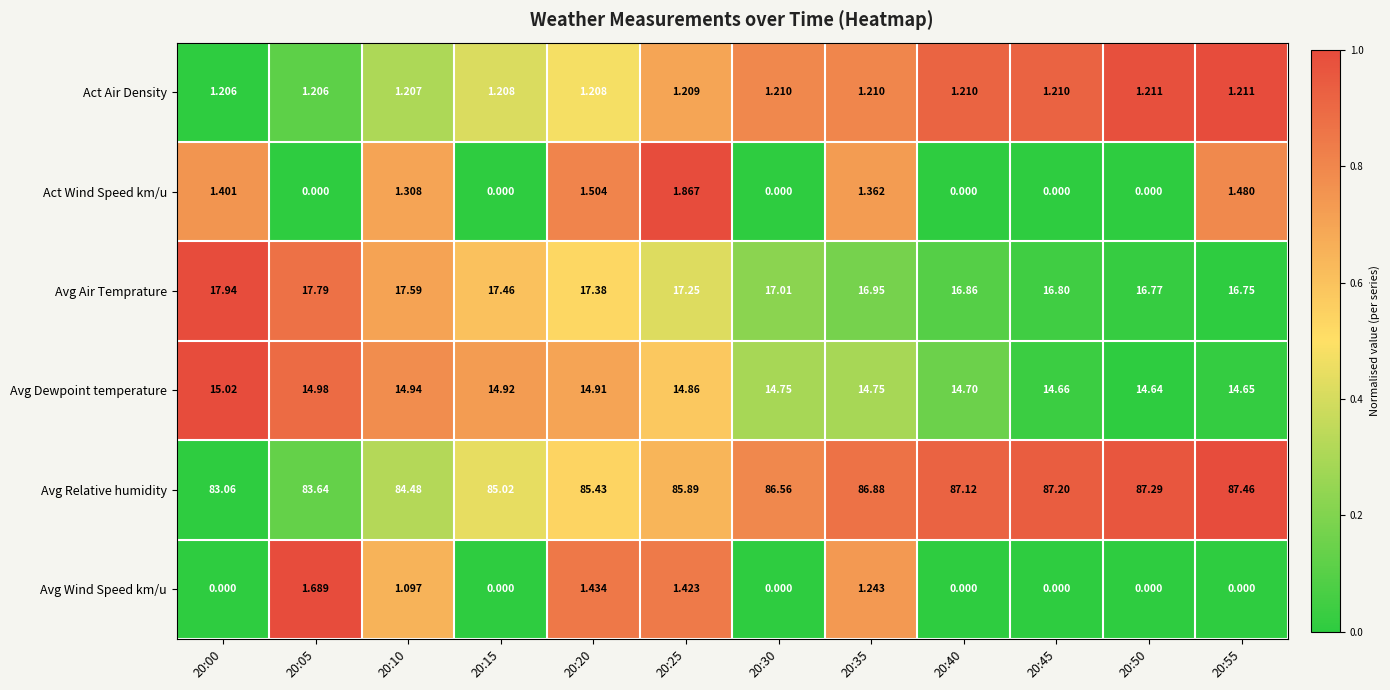

Rank the series at 20:20 from highest to lowest value.

Avg Relative humidity, Avg Air Temprature, Avg Dewpoint temperature, Act Wind Speed km/u, Avg Wind Speed km/u, Act Air Density